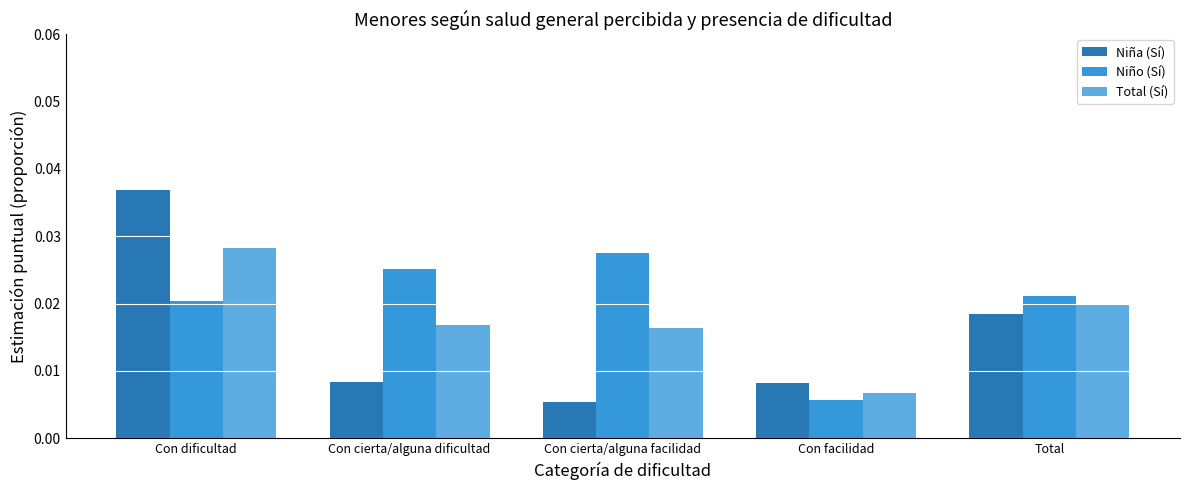

What are all the series names shown in the legend?

Niña (Sí), Niño (Sí), Total (Sí)